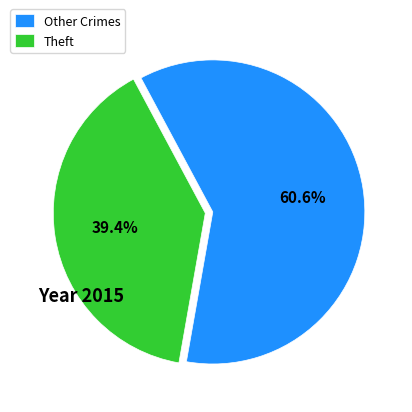

Is Other Crimes the majority of the pie?

Yes